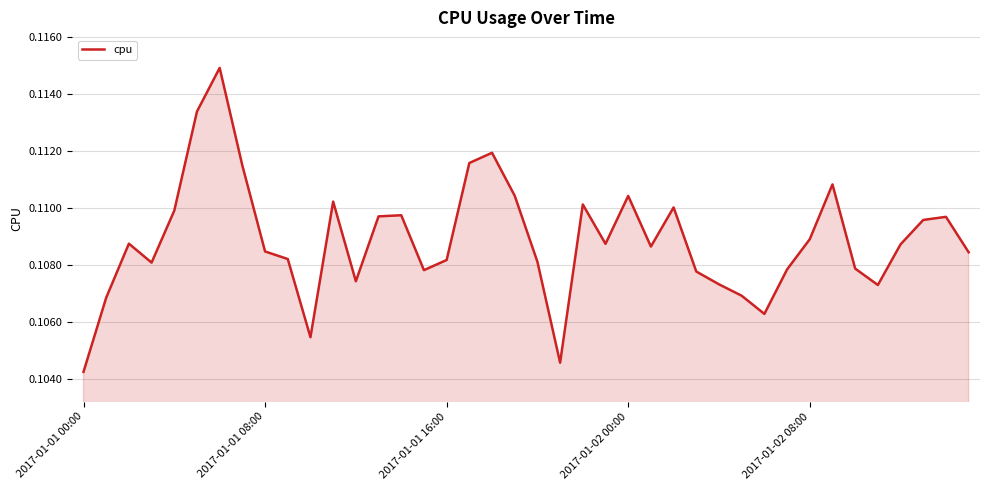

Which label corresponds to the smallest value in the chart?

2017-01-01 00:00